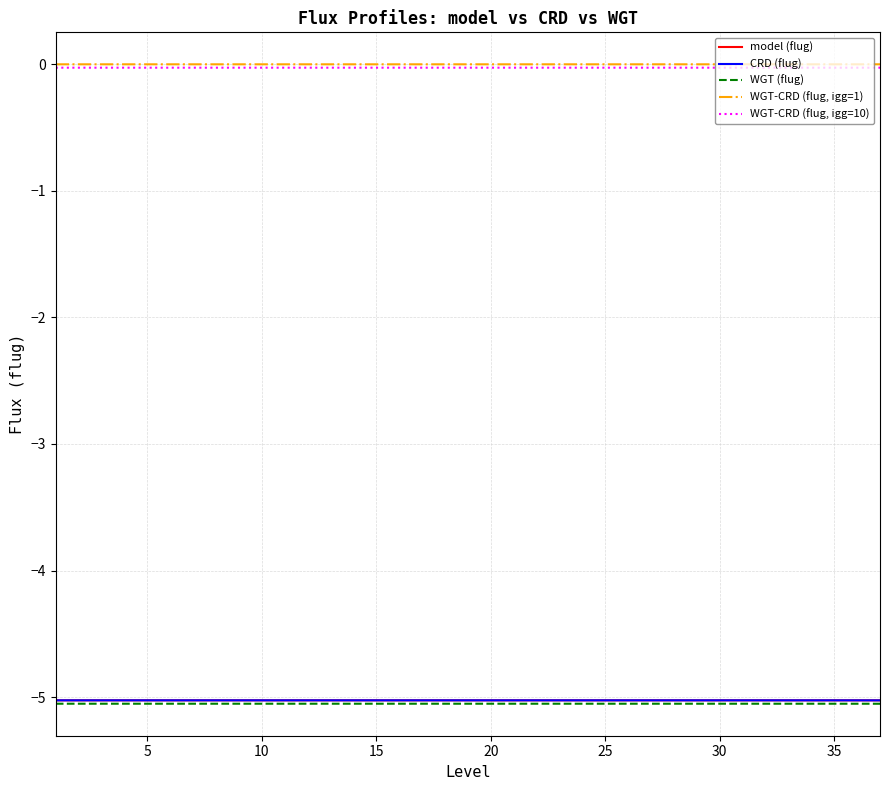

True or false: CRD (flug) and WGT-CRD (flug, igg=10) intersect in this chart.

False